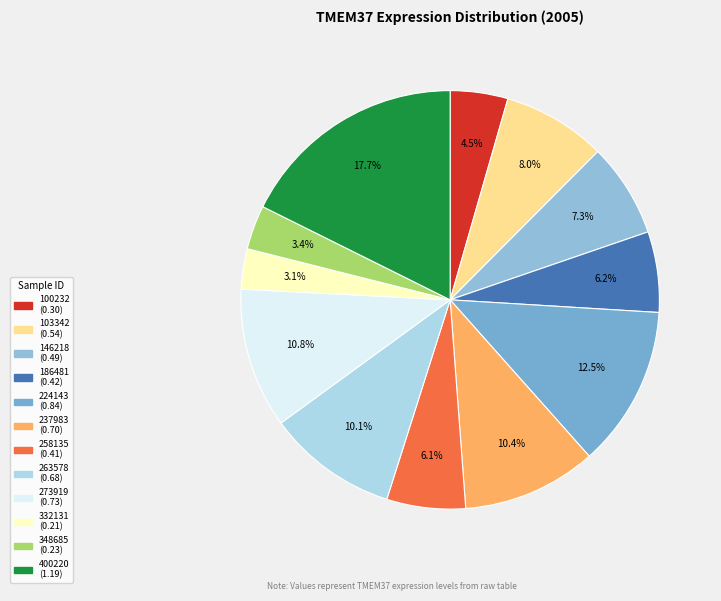

How many segments does this pie chart have?

12